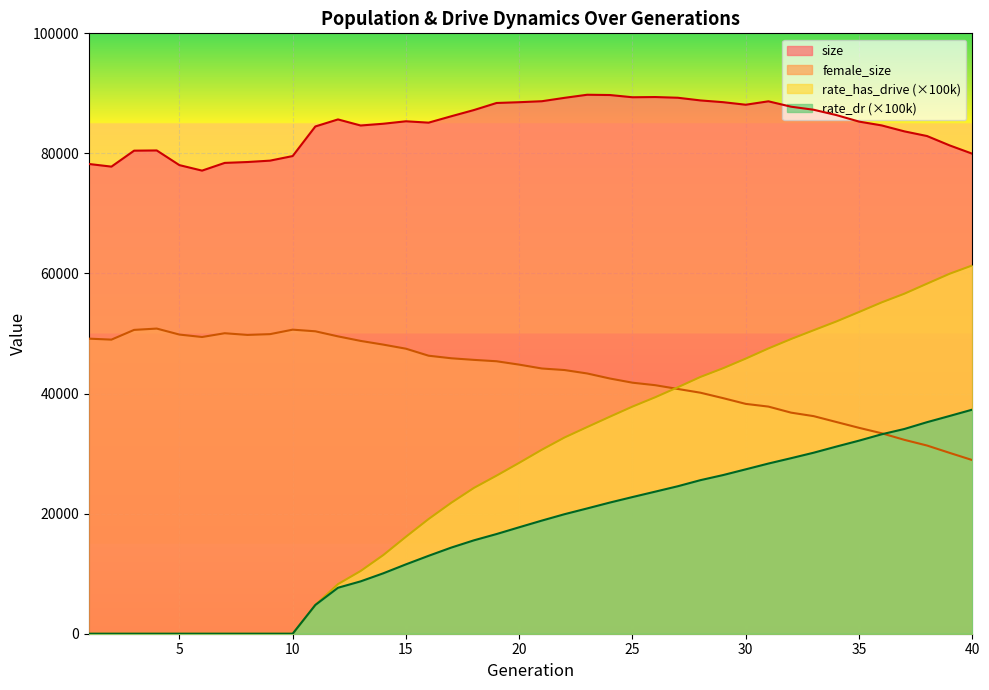

At which label does female_size first exceed 44819?

1